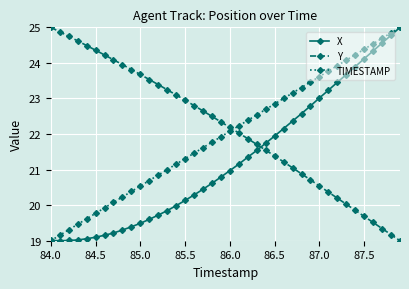

What is the smallest value displayed?

19.0